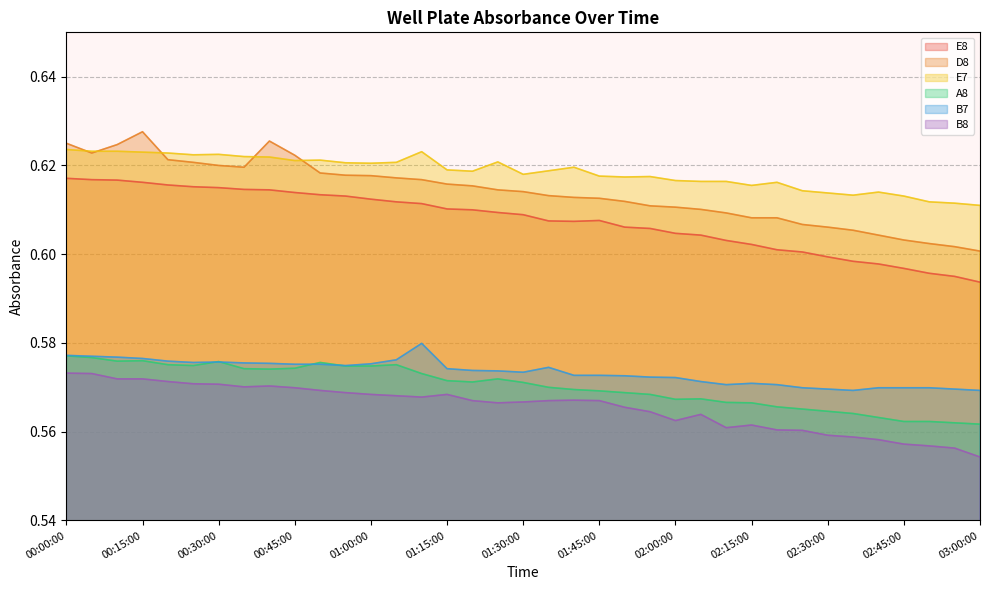

Between 00:45:00 and 01:05:00, which series saw the biggest shift?

D8